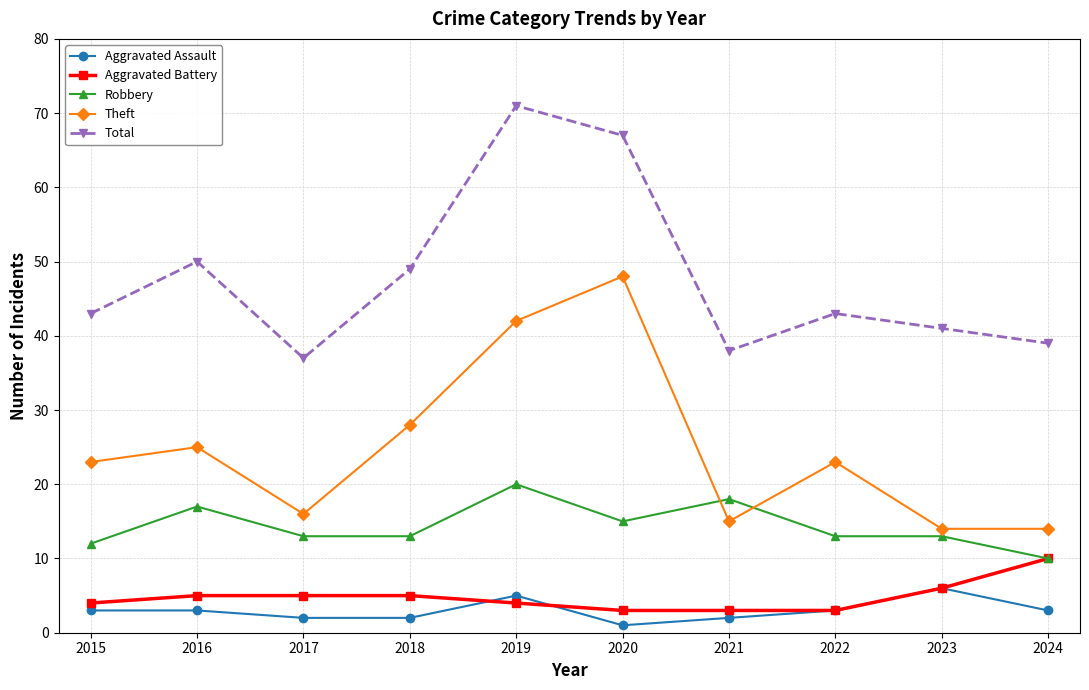

True or false: Theft has a value of 42 at 2019.

True